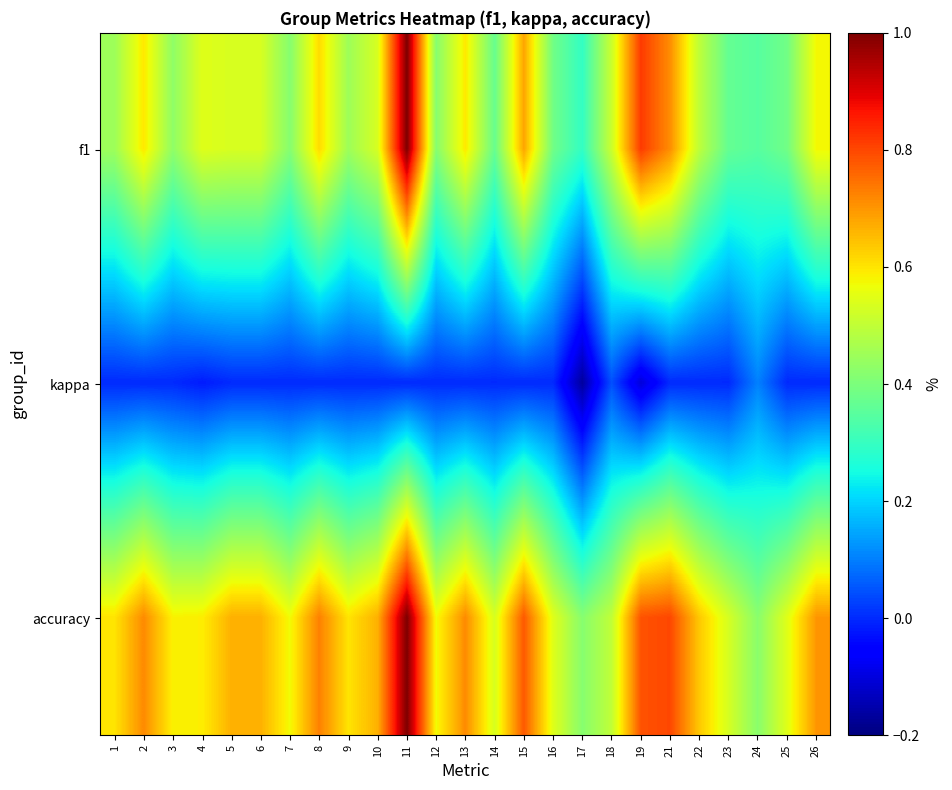

Which series has the largest total across all categories?

accuracy